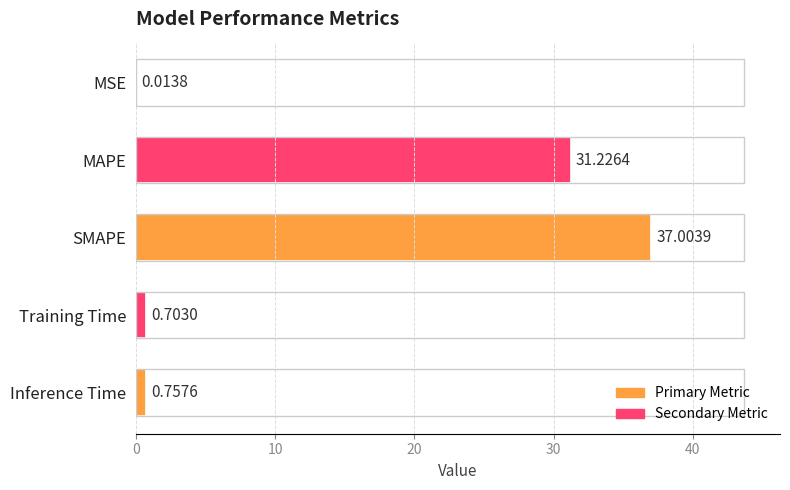

What is the sum of the values at Training Time and Inference Time?

1.5